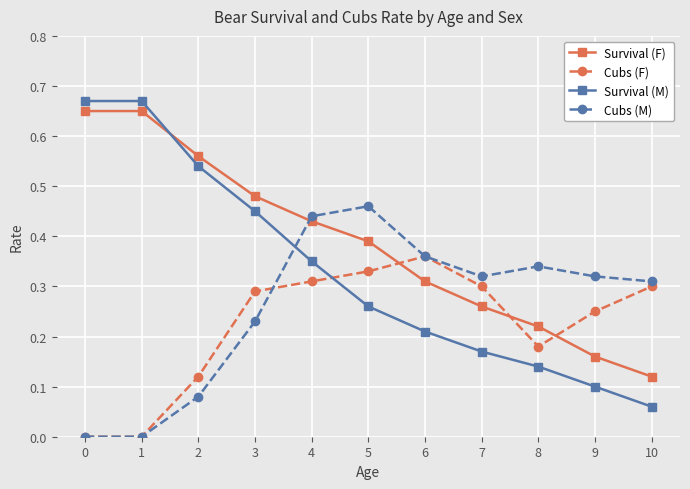

Count the number of data series in this chart.

4